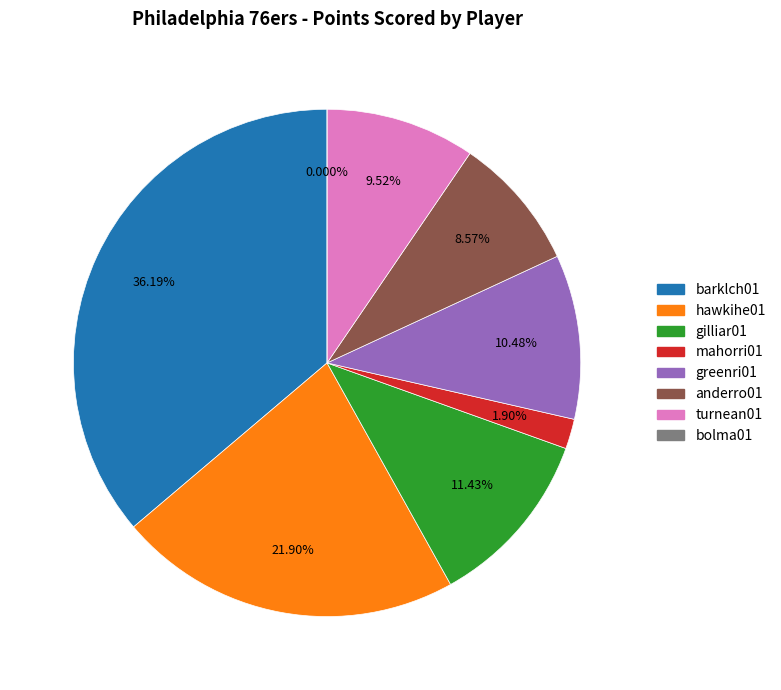

To the nearest percent, what percentage of the pie is gilliar01?

11%